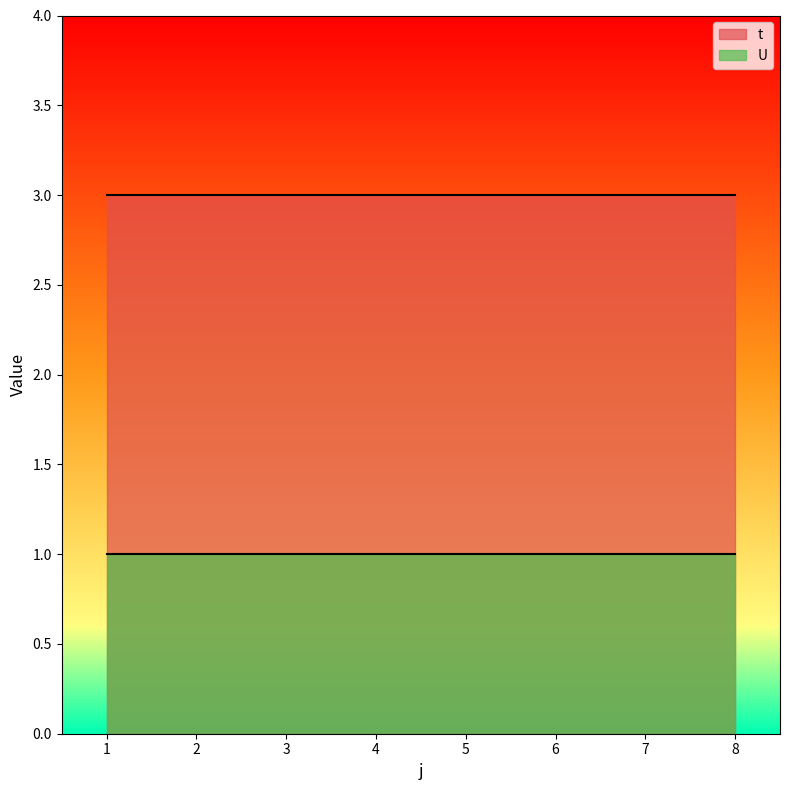

List the series in order of their peak value, highest first.

t, U